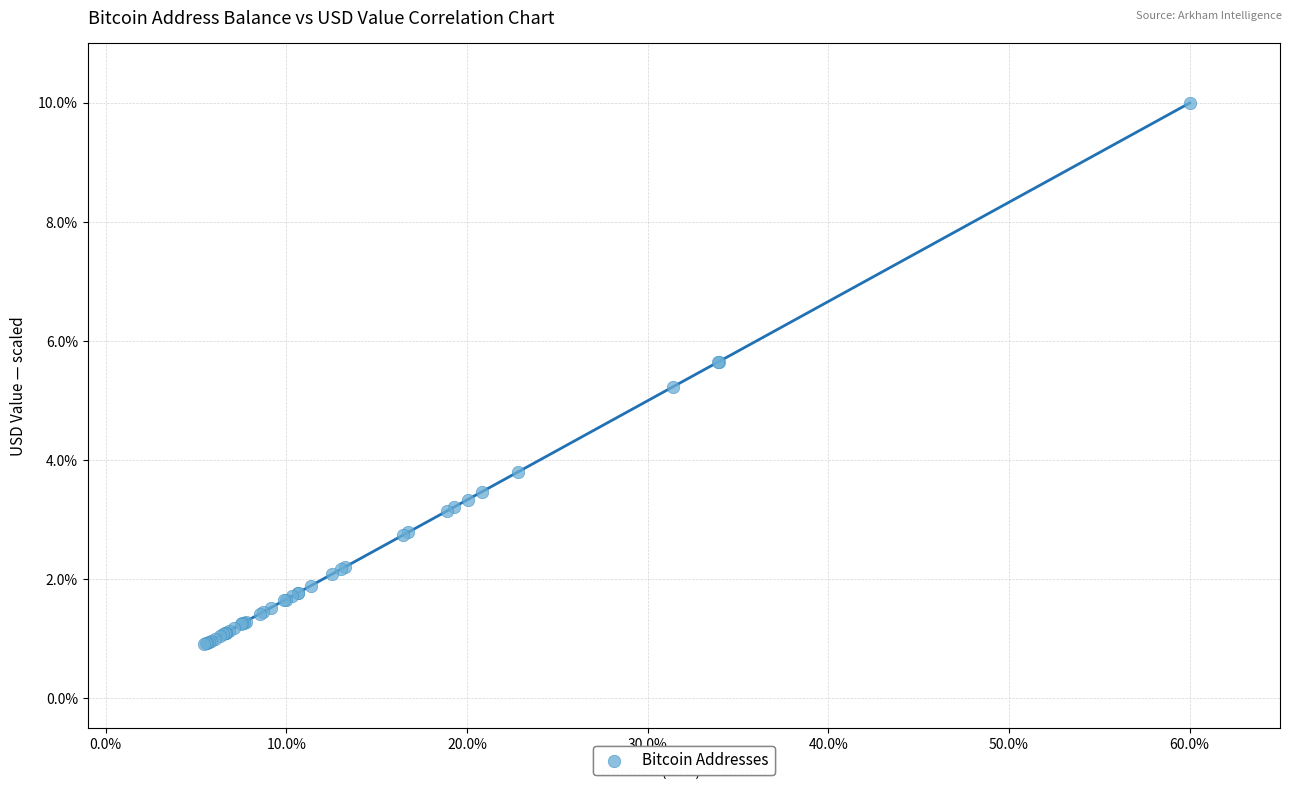

What Y value in the scatter plot is closest to 5?

5.2